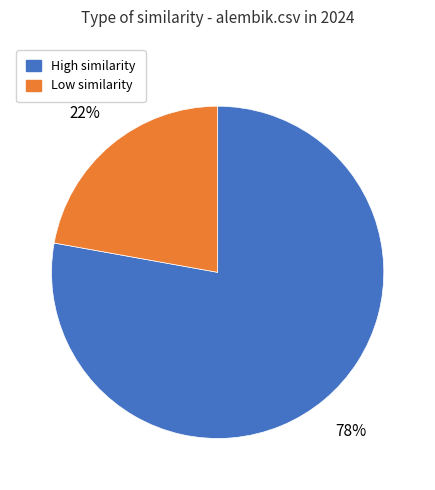

Is there any slice that represents more than half of the pie?

Yes